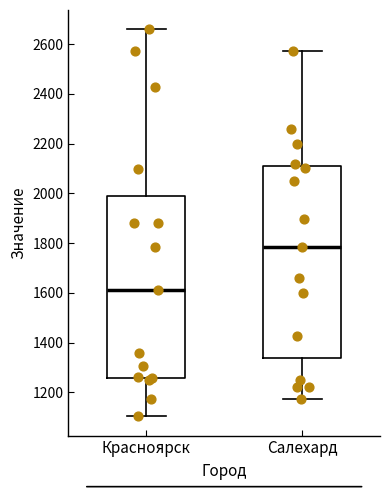

Reading left to right, transcribe this box plot: for each box, give where its median line is, the range the box spans, and where its two whiskers end, as read against the y-axis. The values are not printed on the chart, so give them approximately, as read against the axis.

Красноярск: median 1620, box 1260 to 1980, whiskers 1100 to 2660
Салехард: median 1780, box 1340 to 2120, whiskers 1180 to 2580